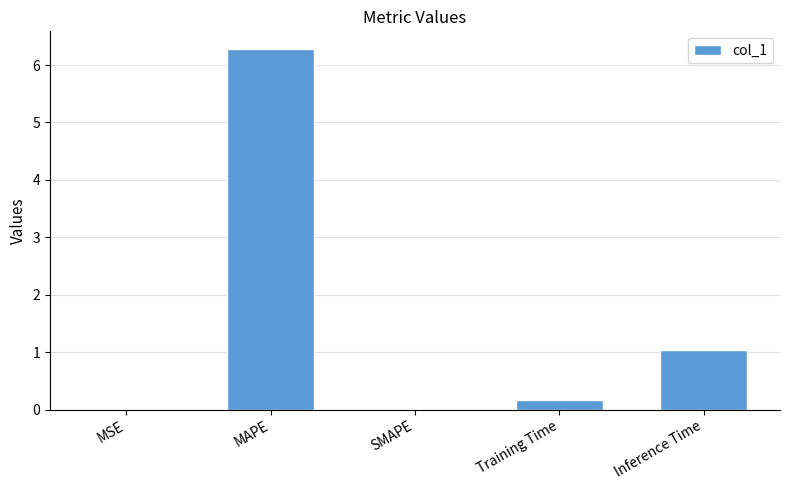

Are the bars horizontal?

No